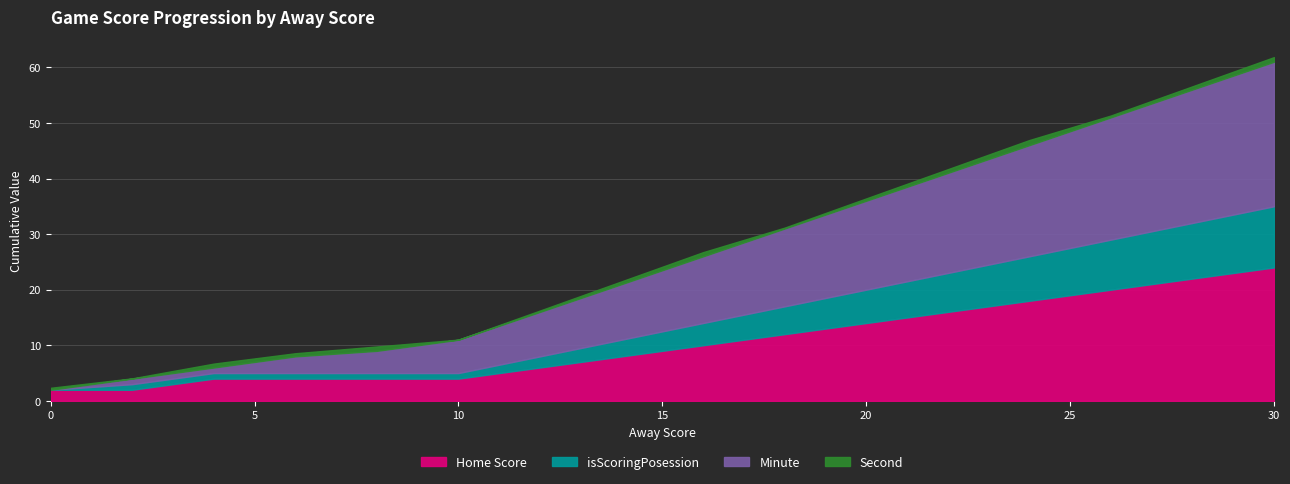

The value of Home Score at 4 is 6. True or false?

False